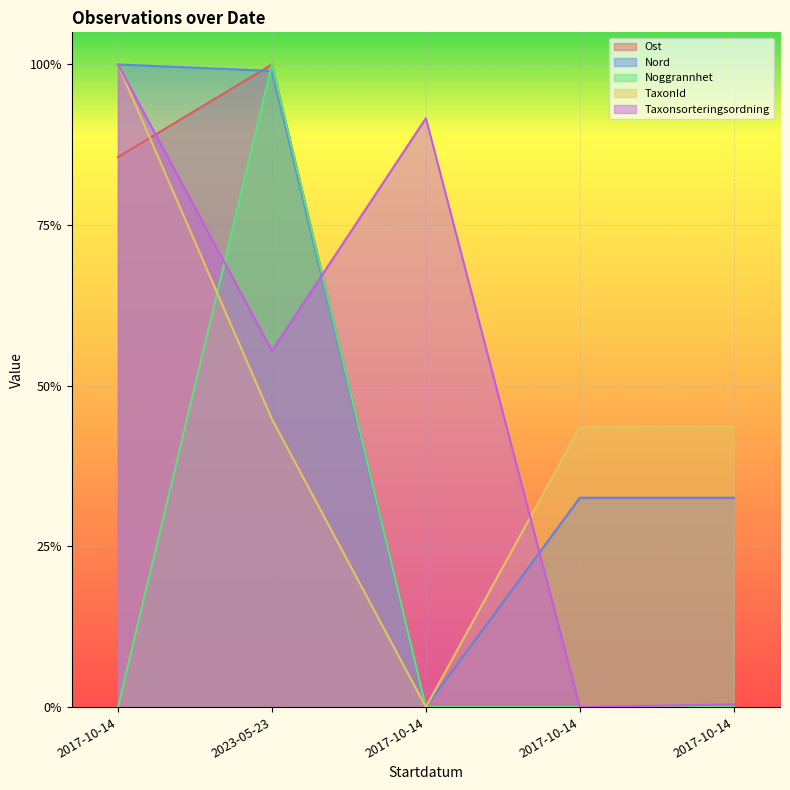

What are all the series names shown in the legend?

Ost, Nord, Noggrannhet, TaxonId, Taxonsorteringsordning